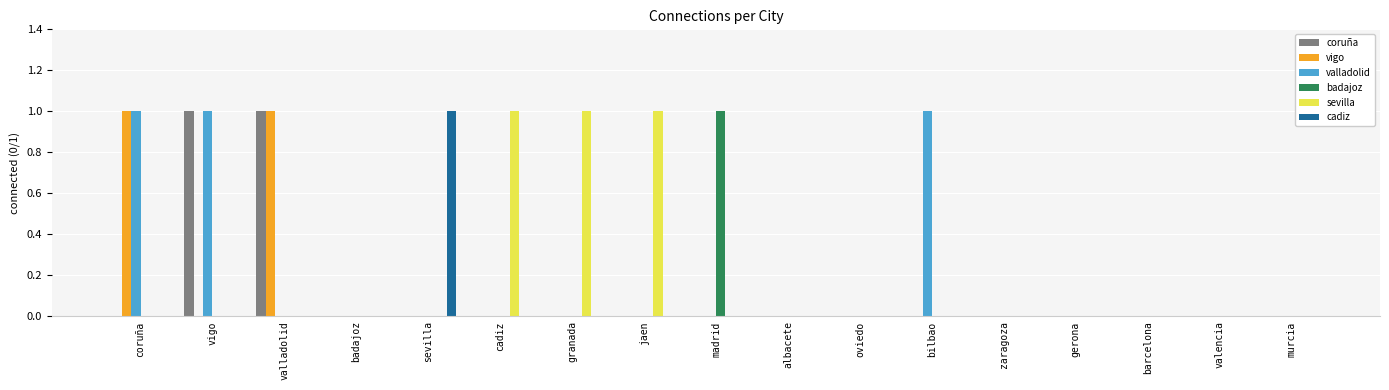

What is the maximum value for cadiz?

1